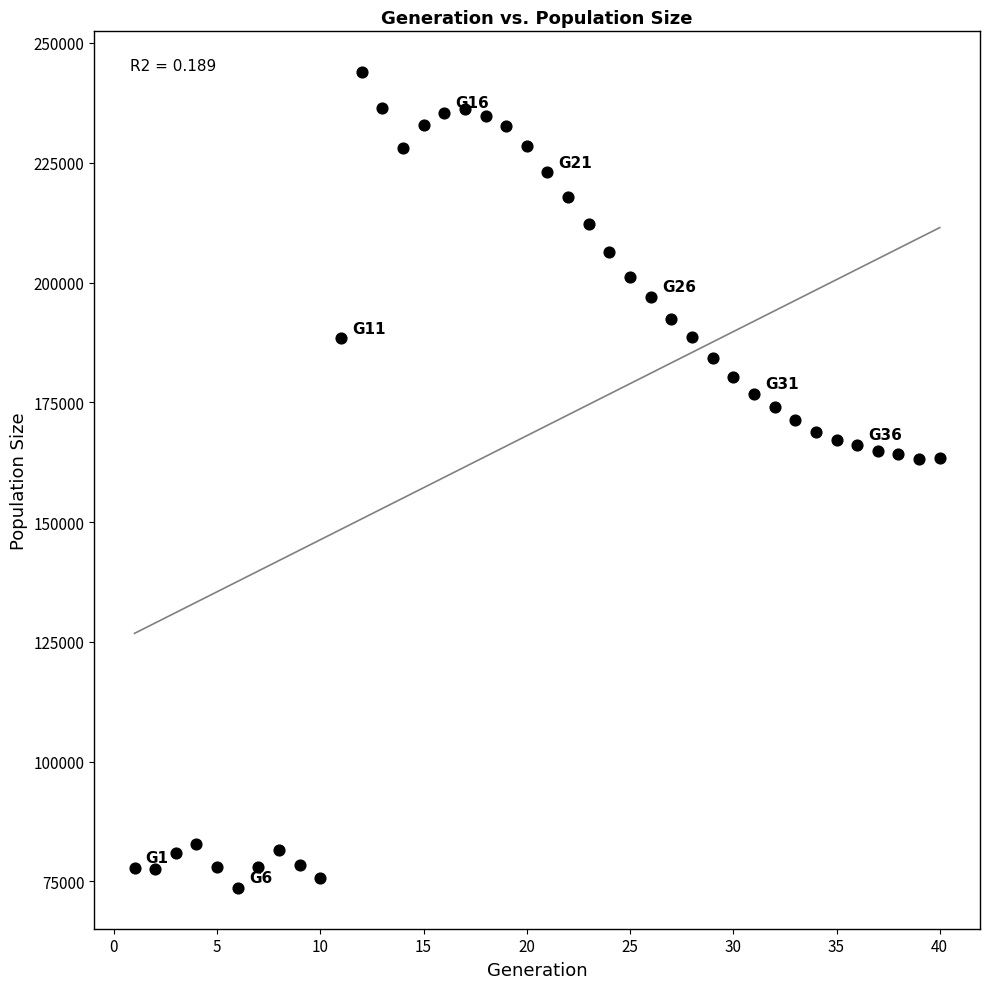

What is the range of Y values (max minus min)?

170274